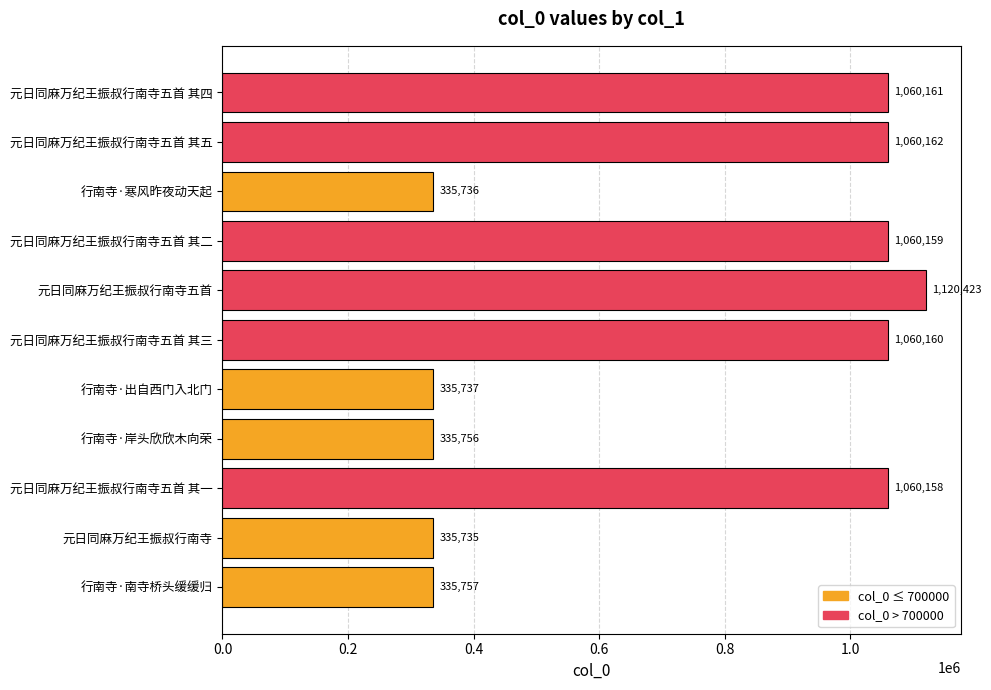

Which has a higher value, 行南寺·岸头欣欣木向荣 or 行南寺·寒风昨夜动天起?

行南寺·岸头欣欣木向荣